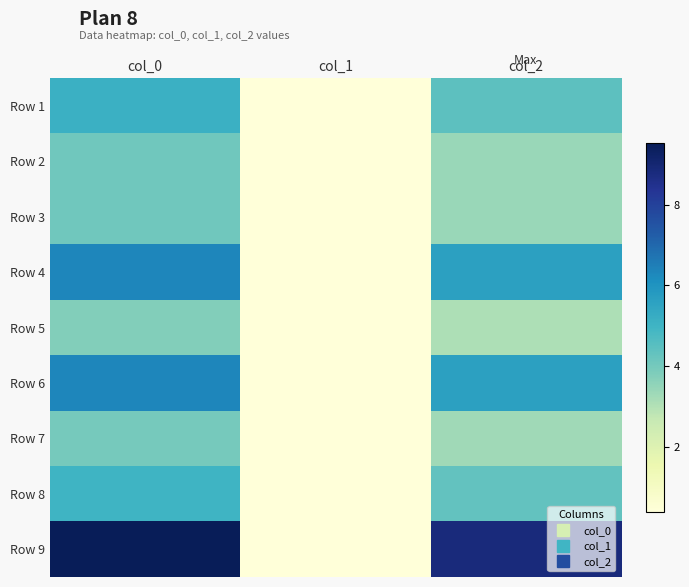

Between col_1 and col_0, which is larger?

col_0